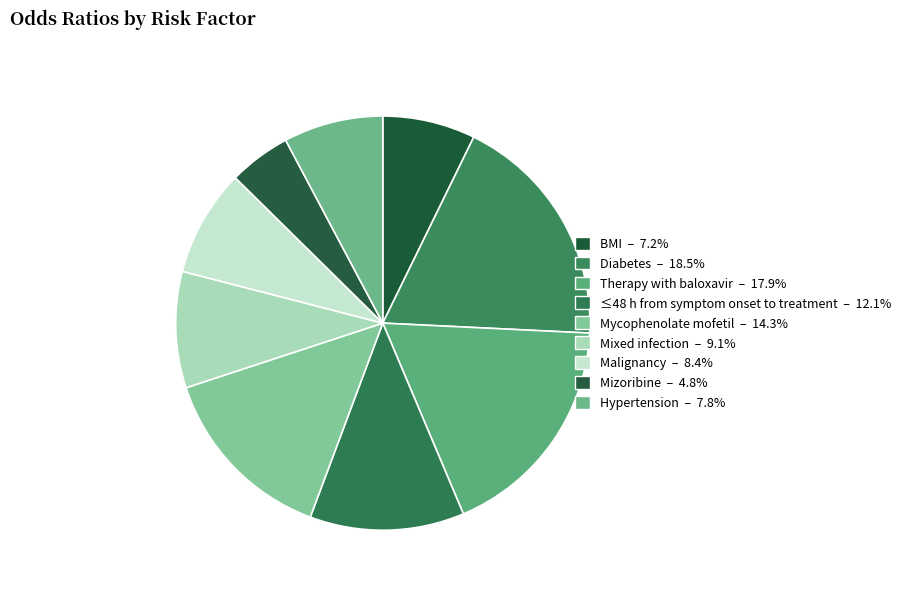

To the nearest percent, what portion does BMI represent?

7%